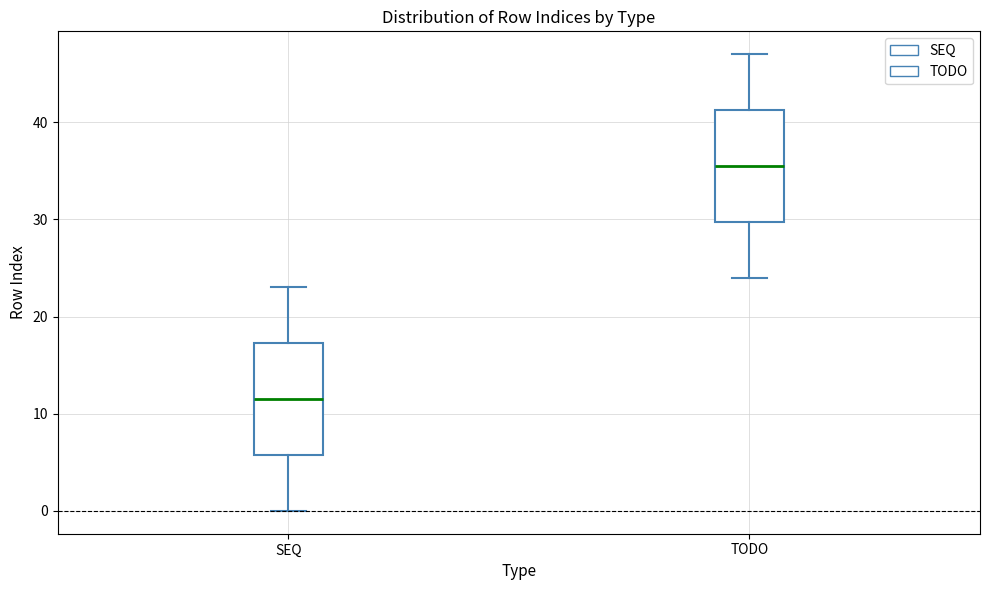

Reading left to right, transcribe this box plot: for each box, give where its median line is, the range the box spans, and where its two whiskers end, as read against the y-axis. The values are not printed on the chart, so give them approximately, as read against the axis.

SEQ: median 12, box 6 to 17, whiskers 0 to 23
TODO: median 36, box 30 to 41, whiskers 24 to 47